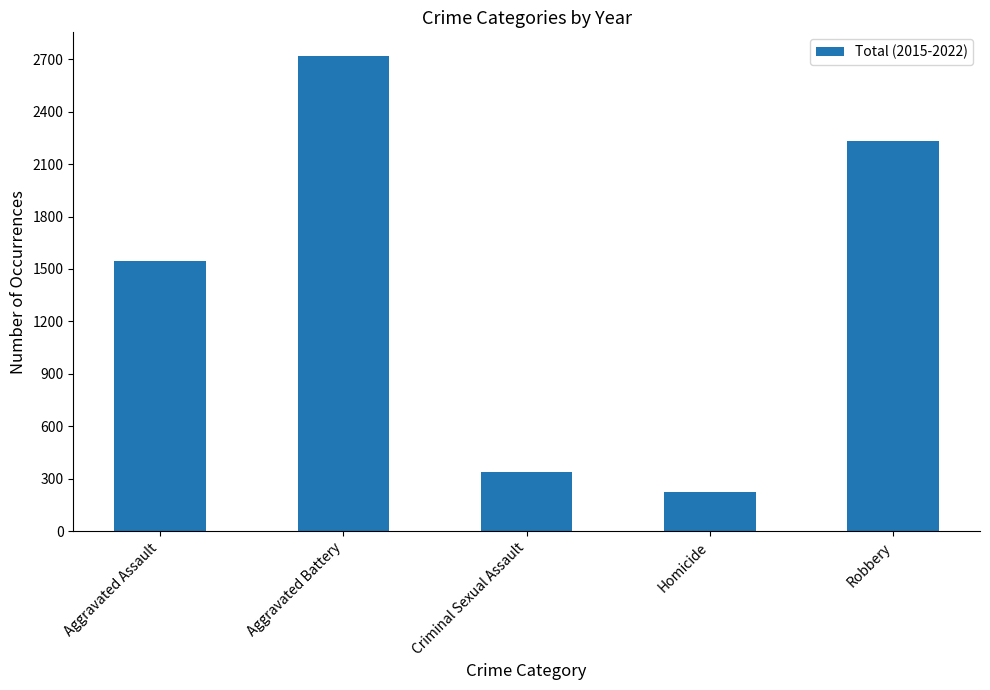

Rank the categories by value from lowest to highest.

Homicide, Criminal Sexual Assault, Aggravated Assault, Robbery, Aggravated Battery